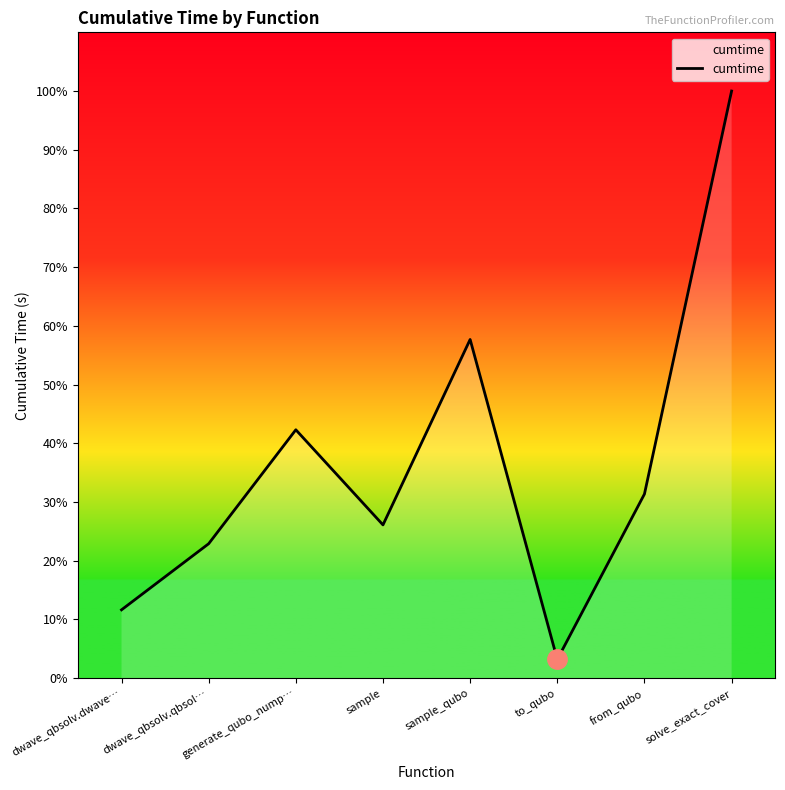

Is this an area chart (filled region under the line)?

Yes